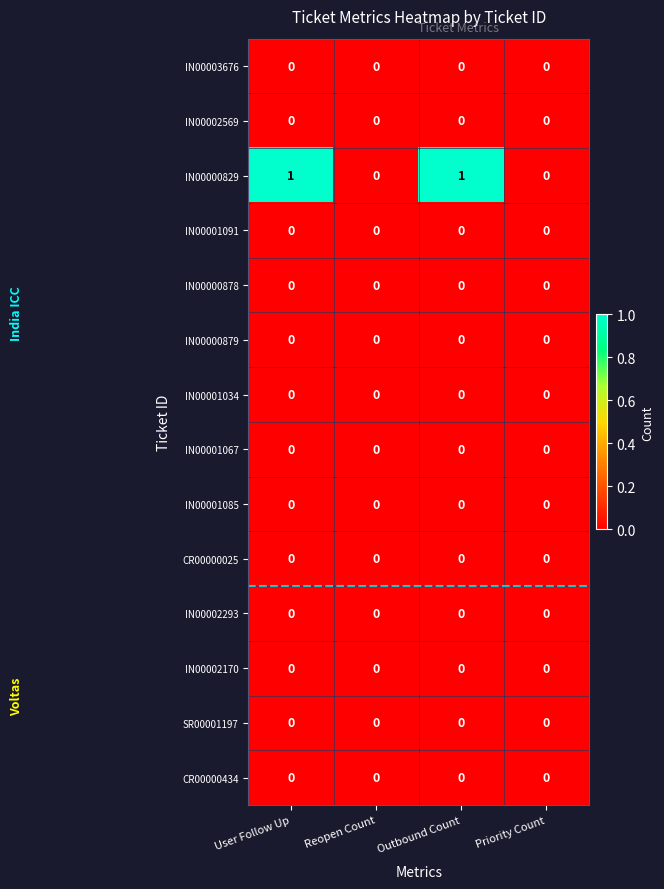

Which series has the largest total across all categories?

IN00000829